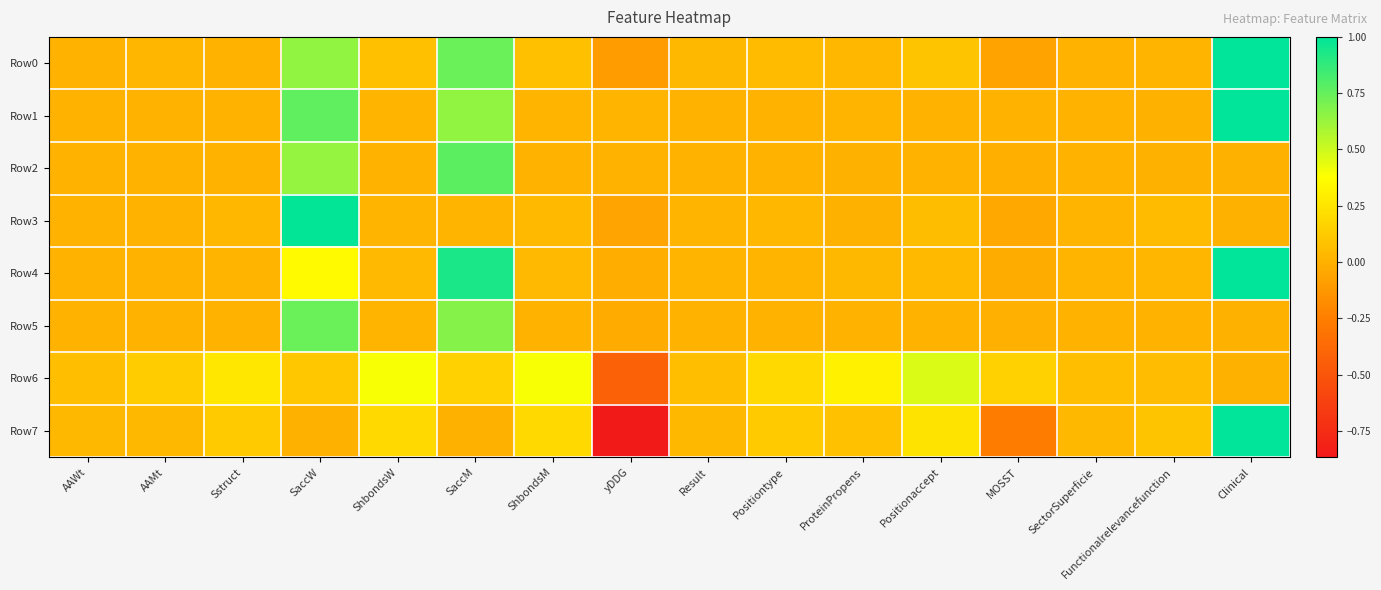

What is the smallest value displayed?

-0.9